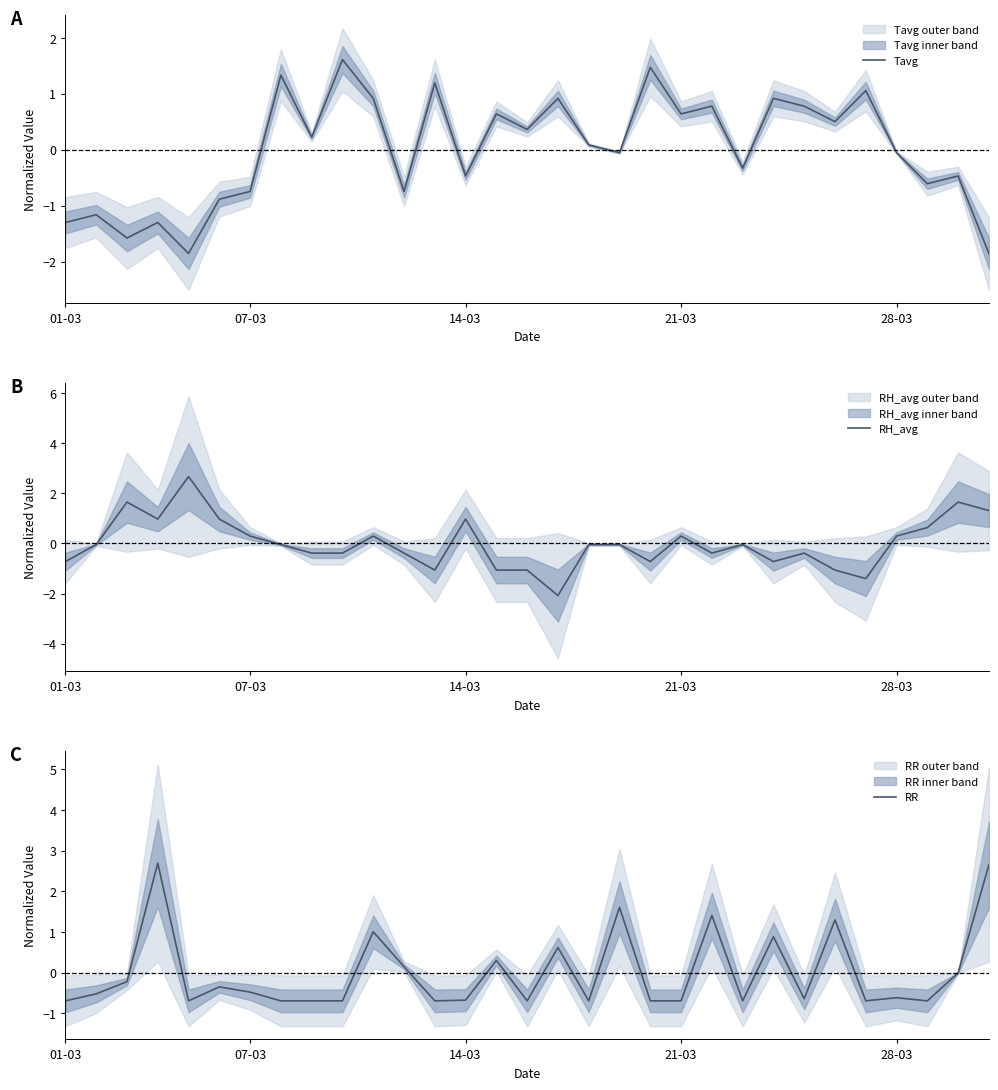

List the series in order of their peak value, highest first.

RR, RH_avg, Tavg